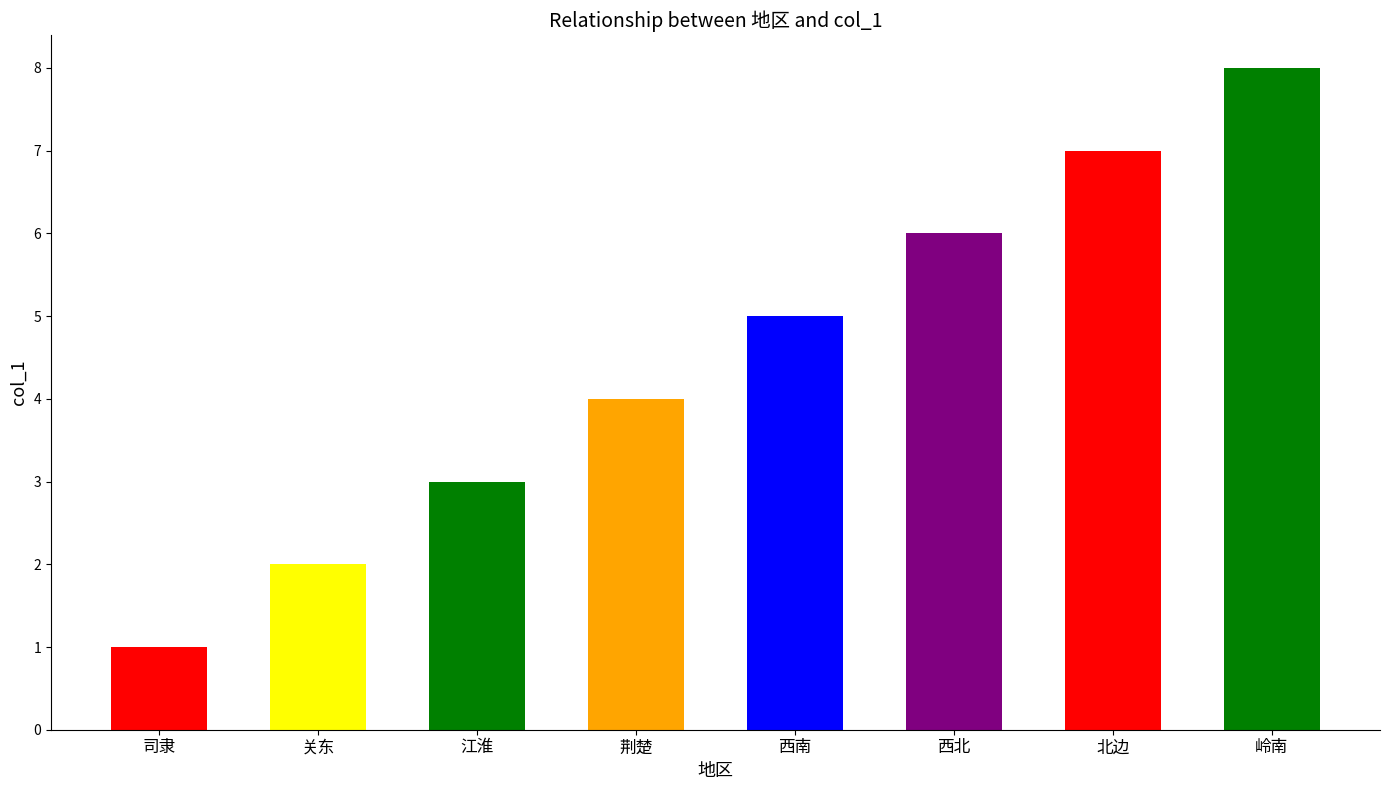

Which category has the highest value across all series?

岭南